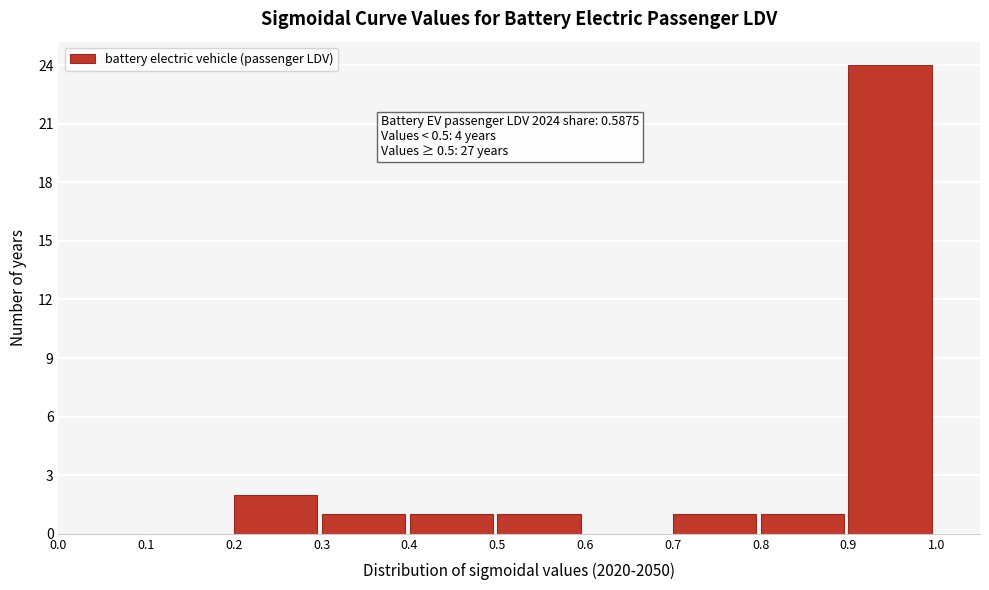

Which range on the x-axis has the tallest bar?

0.9 to 1.0